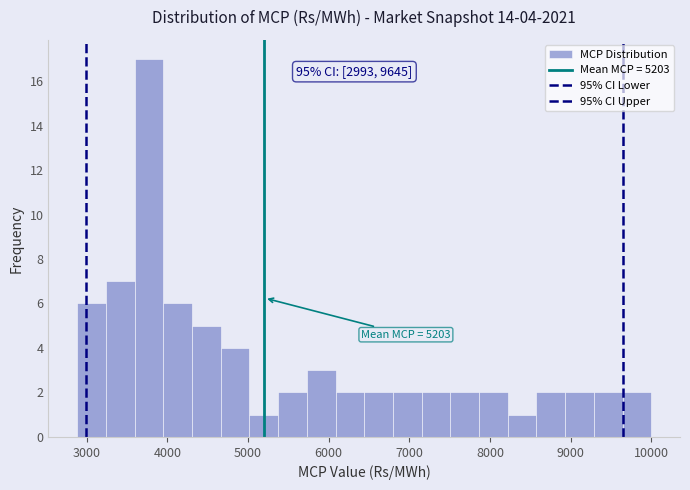

Around what value on the x-axis is the tallest bar? Give the approximate position of its centre, as read against the axis.

3800